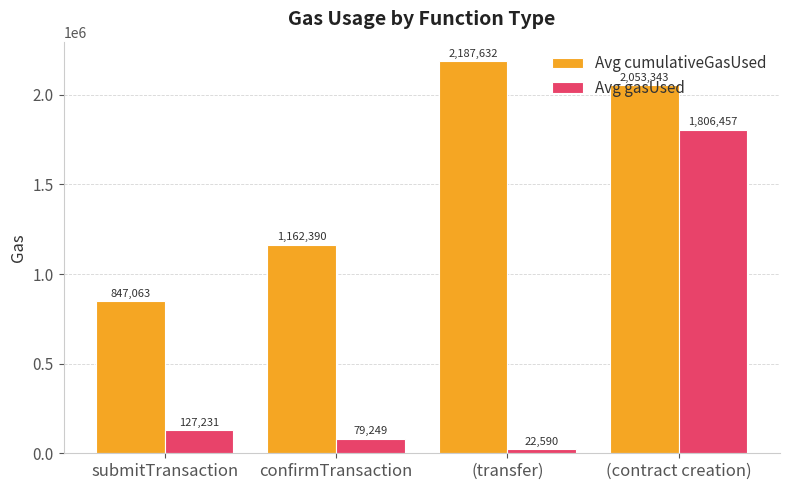

Rank the series at confirmTransaction from lowest to highest value.

Avg gasUsed, Avg cumulativeGasUsed